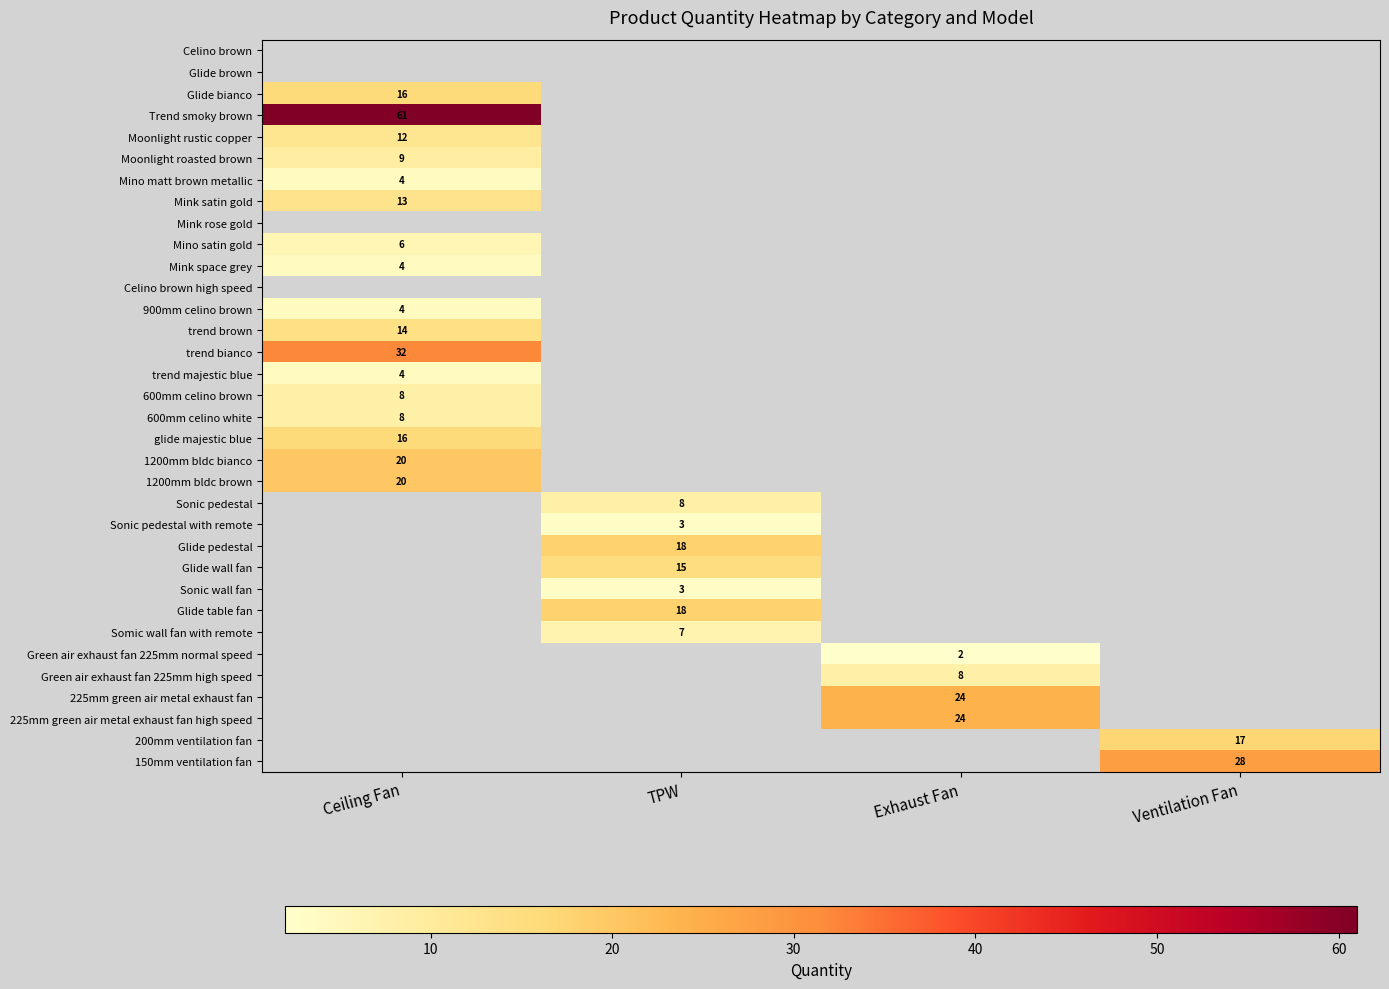

Is it true that Glide table fan equals 18 at TPW?

True